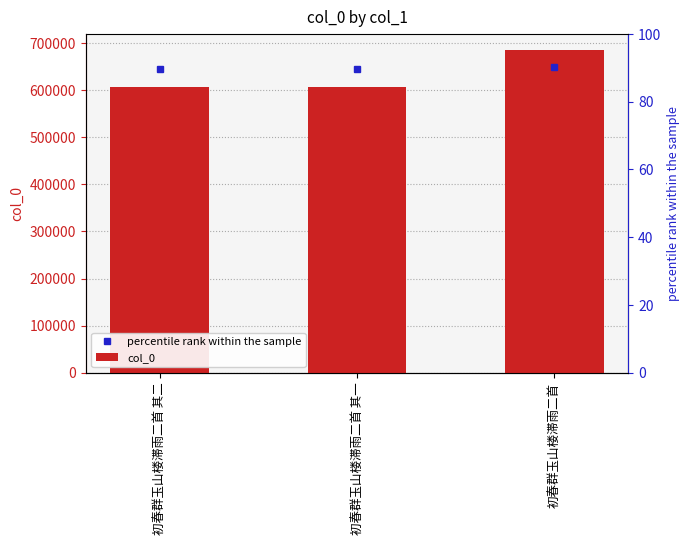

List the labels in order of value, largest first.

初春群玉山楼滞雨二首, 初春群玉山楼滞雨二首 其二, 初春群玉山楼滞雨二首 其一